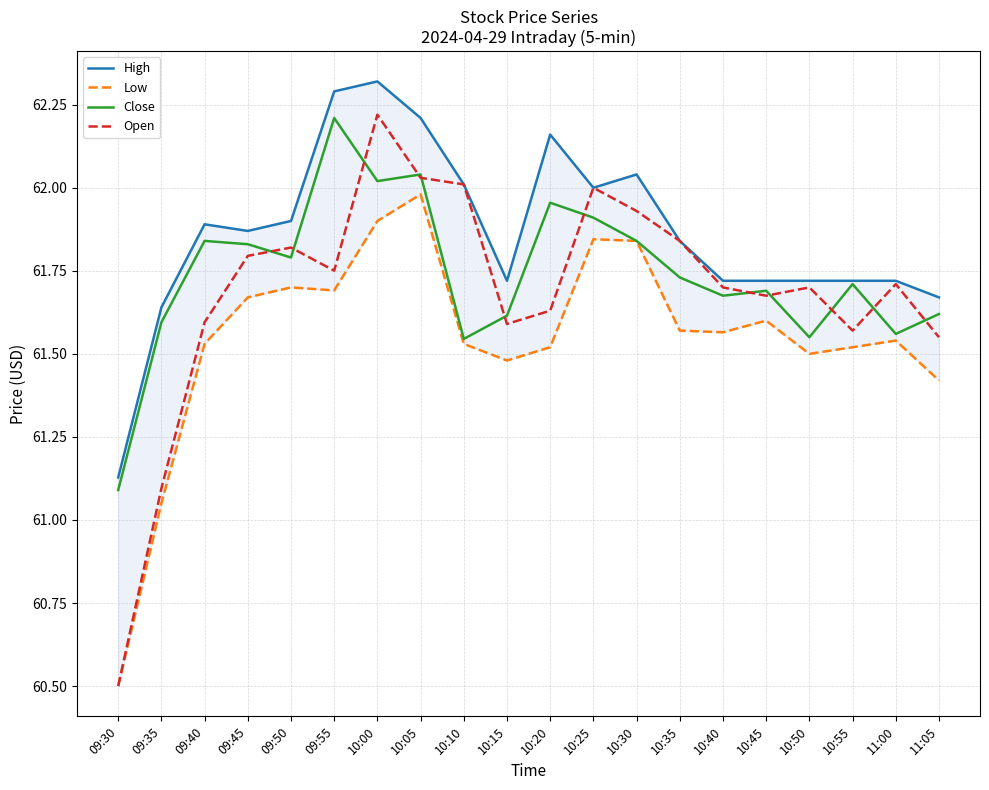

What is the spread (max minus min) of values at 10:00?

0.4